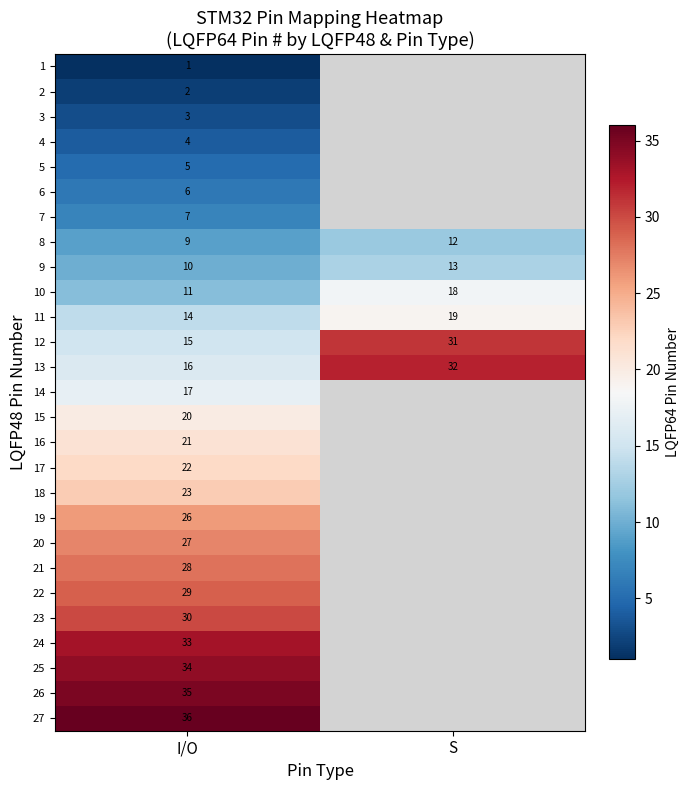

Rank the series at I/O from highest to lowest value.

27, 26, 25, 24, 23, 22, 21, 20, 19, 18, 17, 16, 15, 14, 13, 12, 11, 10, 9, 8, 7, 6, 5, 4, 3, 2, 1